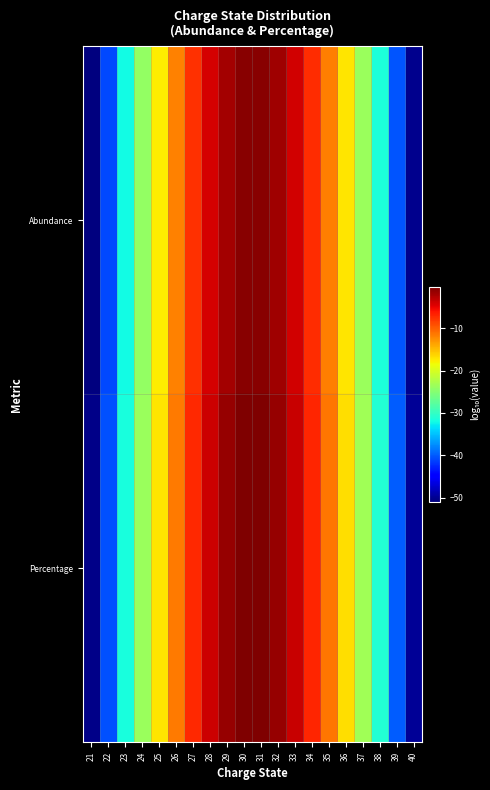

Reading left to right, what are all the values shown in this chart?

Abundance: 21=-50.9	22=-40.9	23=-32.0	24=-24.2	25=-17.5	26=-12.0	27=-7.5	28=-4.1	29=-1.9	30=-0.8	31=-0.7	32=-1.8	33=-4.0	34=-7.3	35=-11.7	36=-17.2	37=-23.8	38=-31.5	39=-40.3	40=-50.3
Percentage: 21=-50.5	22=-40.5	23=-31.6	24=-23.8	25=-17.1	26=-11.6	27=-7.1	28=-3.7	29=-1.5	30=-0.4	31=-0.3	32=-1.4	33=-3.6	34=-6.9	35=-11.3	36=-16.8	37=-23.4	38=-31.1	39=-39.9	40=-49.9